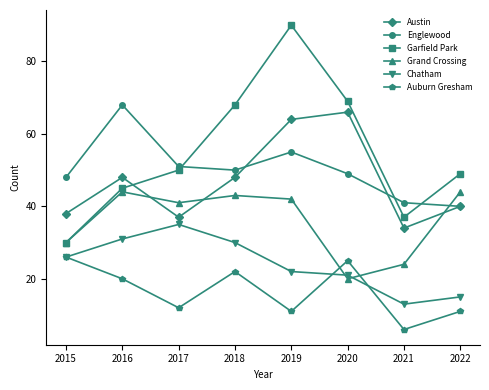

What is the maximum value shown in the chart?

90